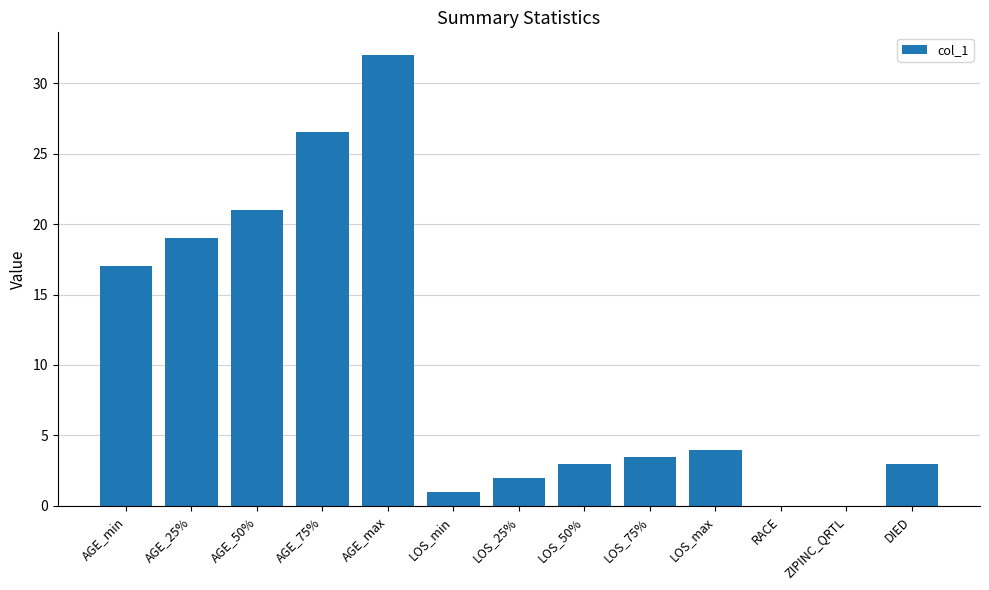

Read the value at LOS_max.

4.0